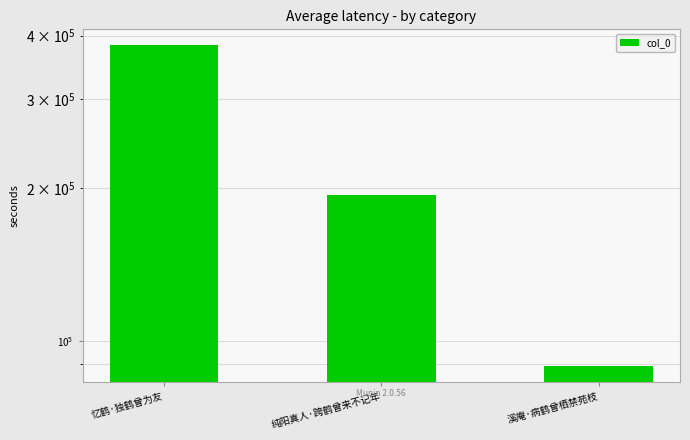

Does the chart contain any negative values?

No